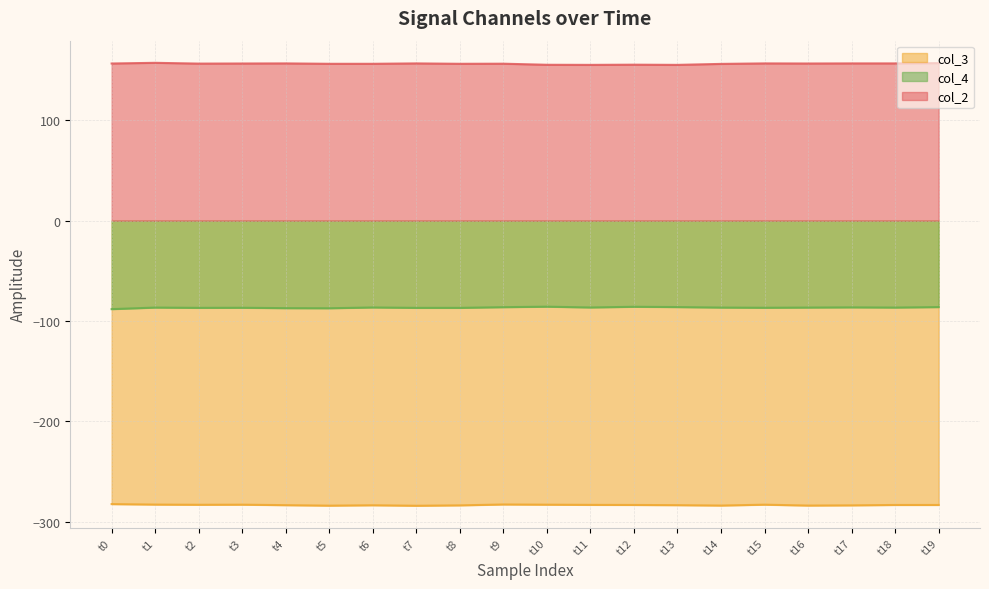

List the labels in order of col_3 value, smallest first.

t7, t5, t14, t16, t8, t17, t6, t4, t13, t12, t18, t19, t11, t2, t3, t10, t15, t1, t9, t0